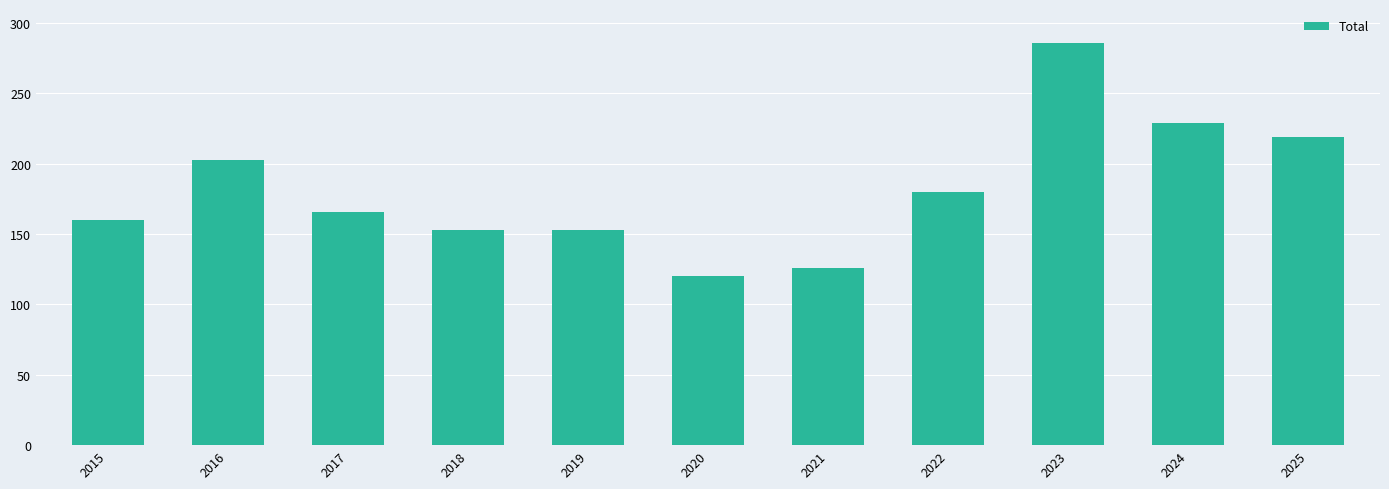

The chart shows a value of 160 at 2015. True or false?

True